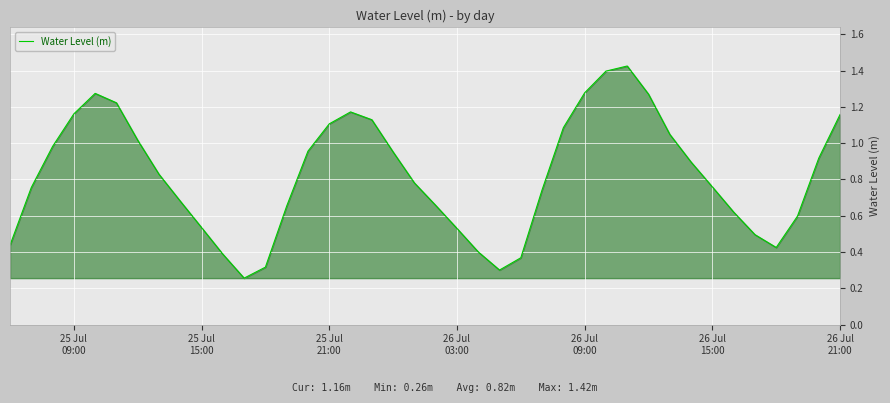

How many lines are shown in the chart?

1